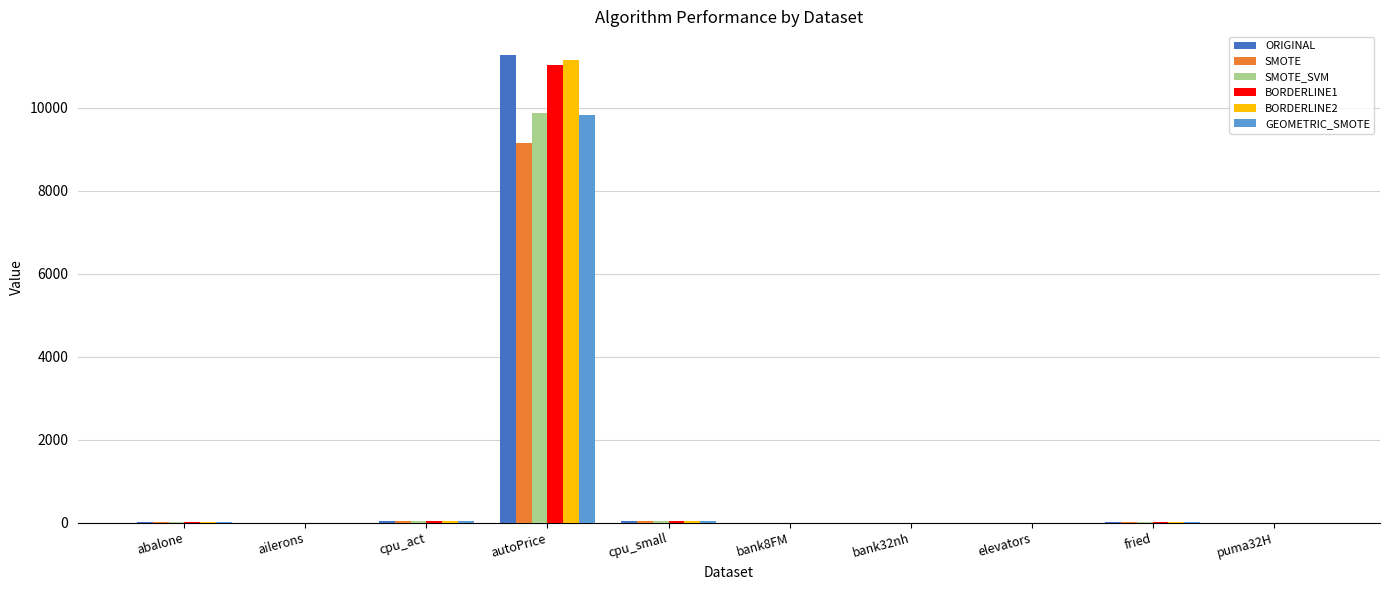

What is the sum of all BORDERLINE1 values?

11143.7